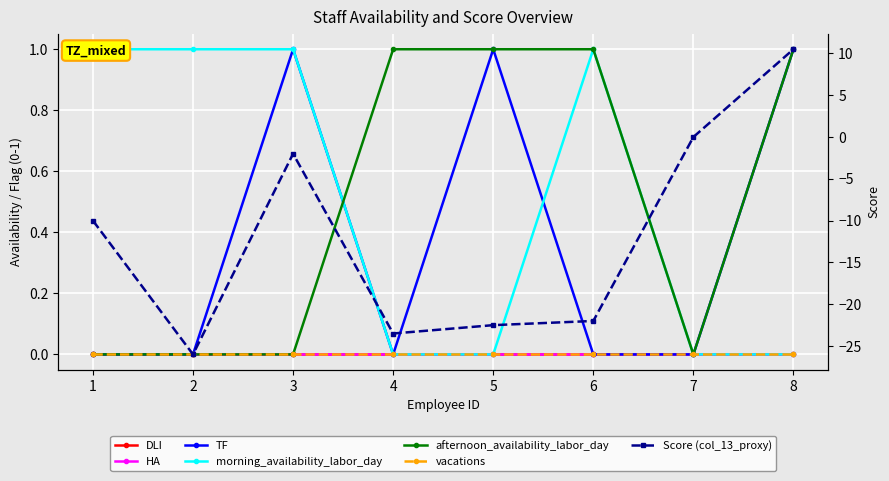

What is the maximum value shown in the chart?

1